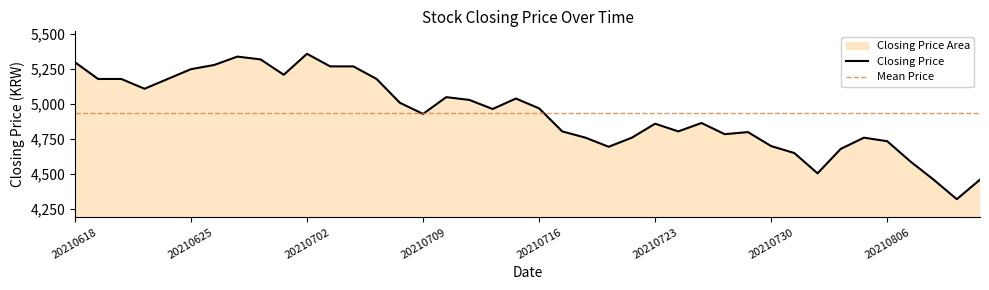

True or false: there are more than 1 points higher than both neighbors.

True